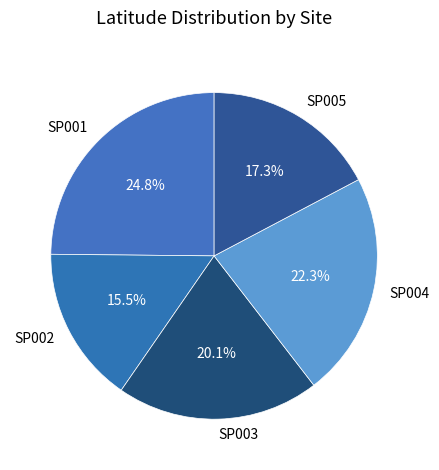

Is there any slice that represents more than half of the pie?

No